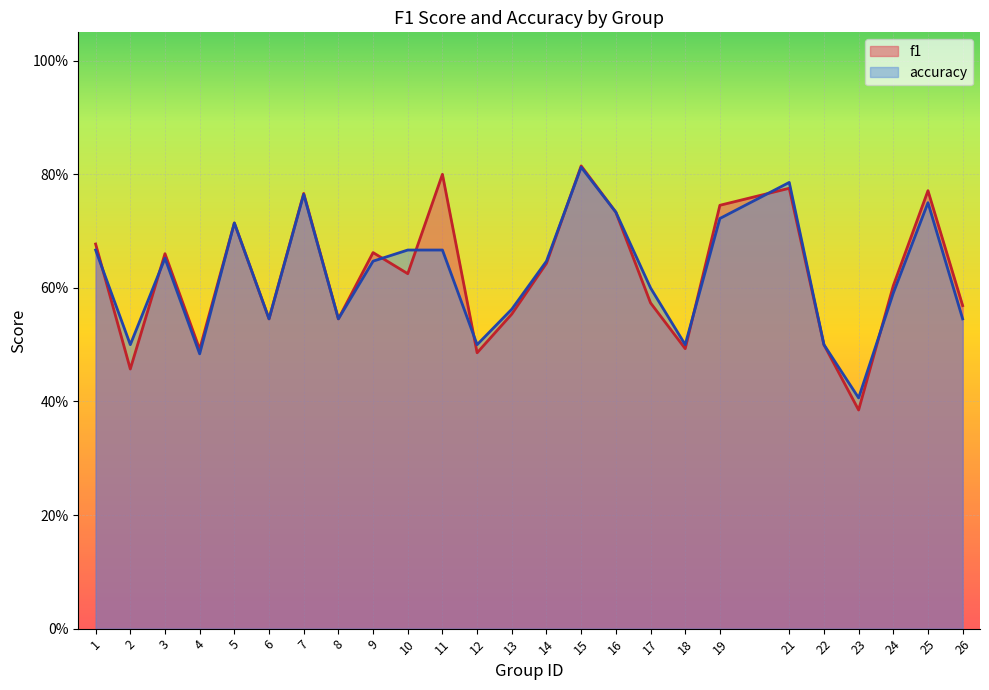

How many lines are shown in the chart?

2